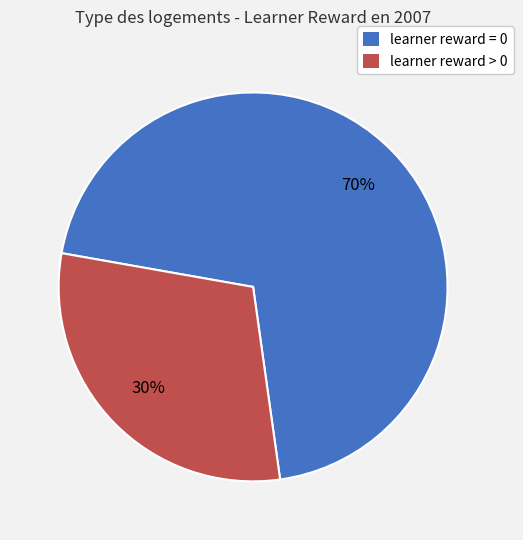

True or false: learner reward > 0 accounts for 30% of the total.

True